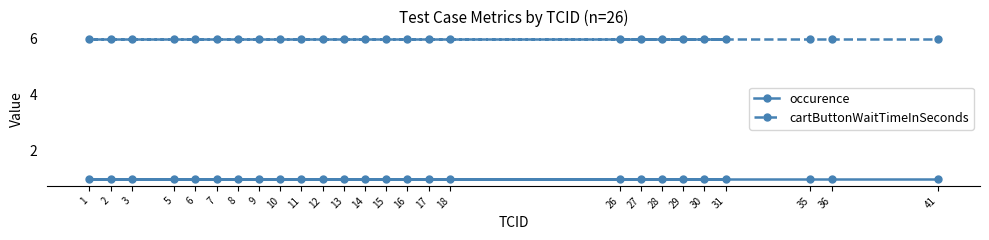

Reading left to right, list all the values displayed in this chart.

occurence: 1=1	2=1	3=1	5=1	6=1	7=1	8=1	9=1	10=1	11=1	12=1	13=1	14=1	15=1	16=1	17=1	18=1	26=1	27=1	28=1	29=1	30=1	31=1	35=1	36=1	41=1
cartButtonWaitTimeInSeconds: 1=6	2=6	3=6	5=6	6=6	7=6	8=6	9=6	10=6	11=6	12=6	13=6	14=6	15=6	16=6	17=6	18=6	26=6	27=6	28=6	29=6	30=6	31=6	35=6	36=6	41=6